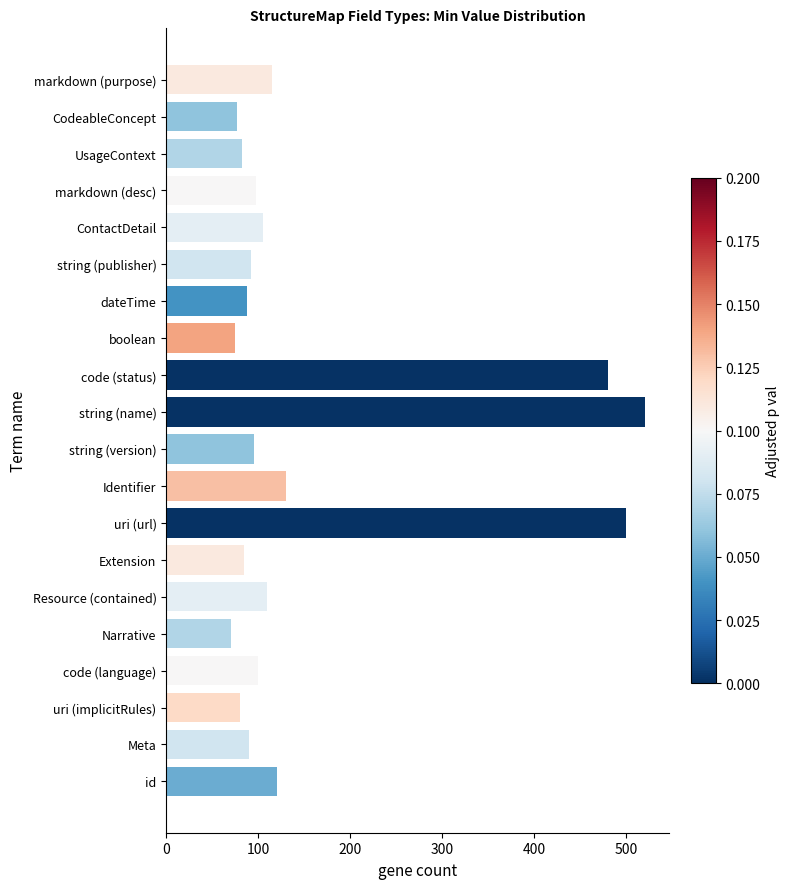

Between Resource (contained) and CodeableConcept, which is larger?

Resource (contained)